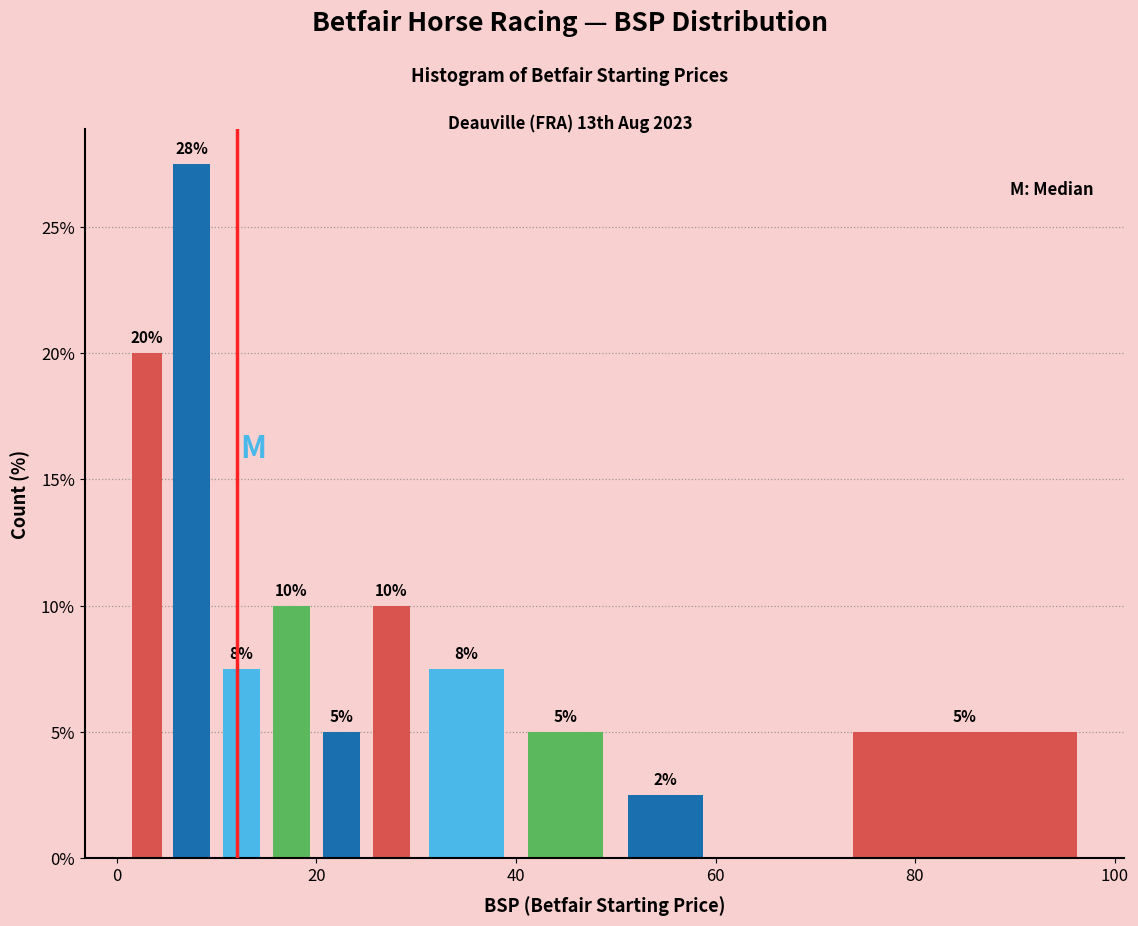

Read against the x-axis, roughly where is the centre of the tallest bar?

8